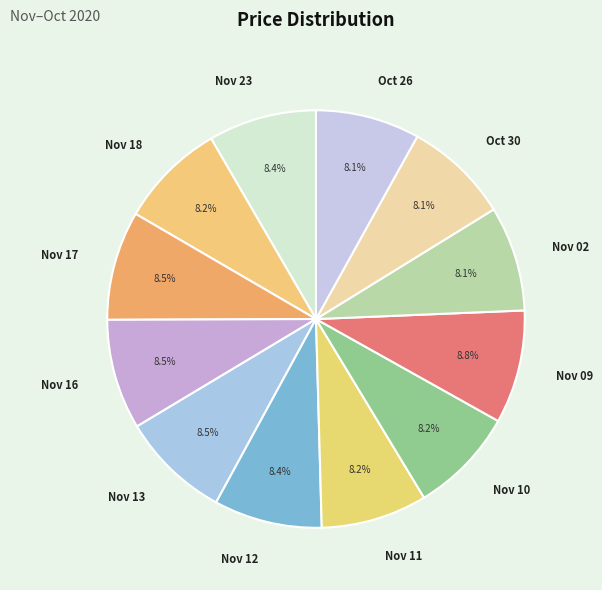

Does any single category account for the majority?

No